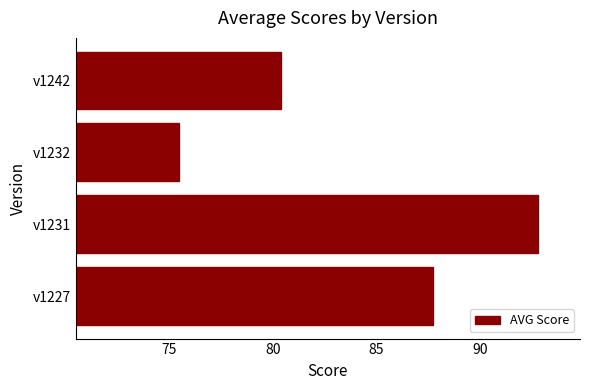

How many data points are less than 87?

2